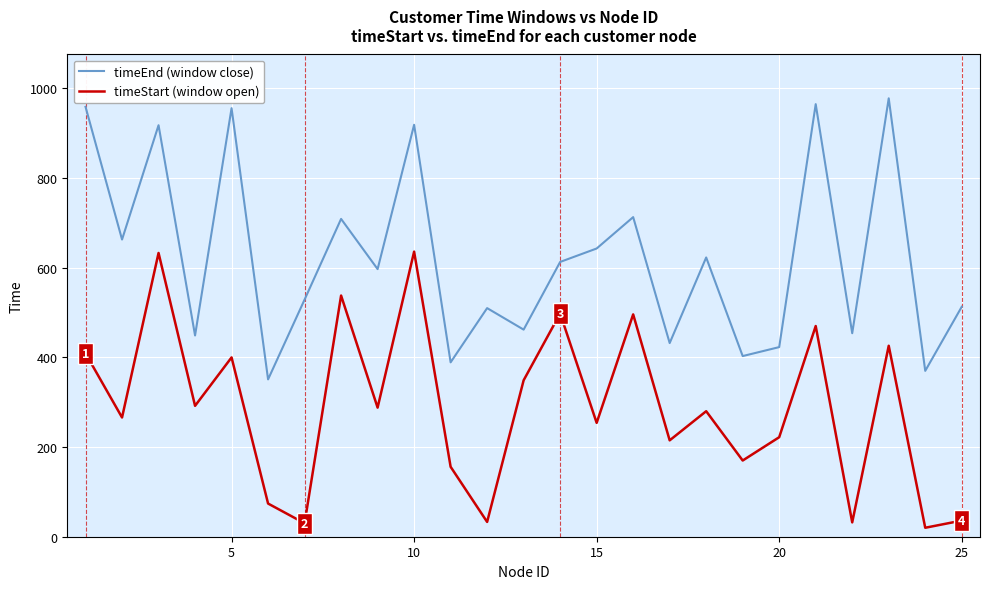

How many categories are shown in the chart?

25